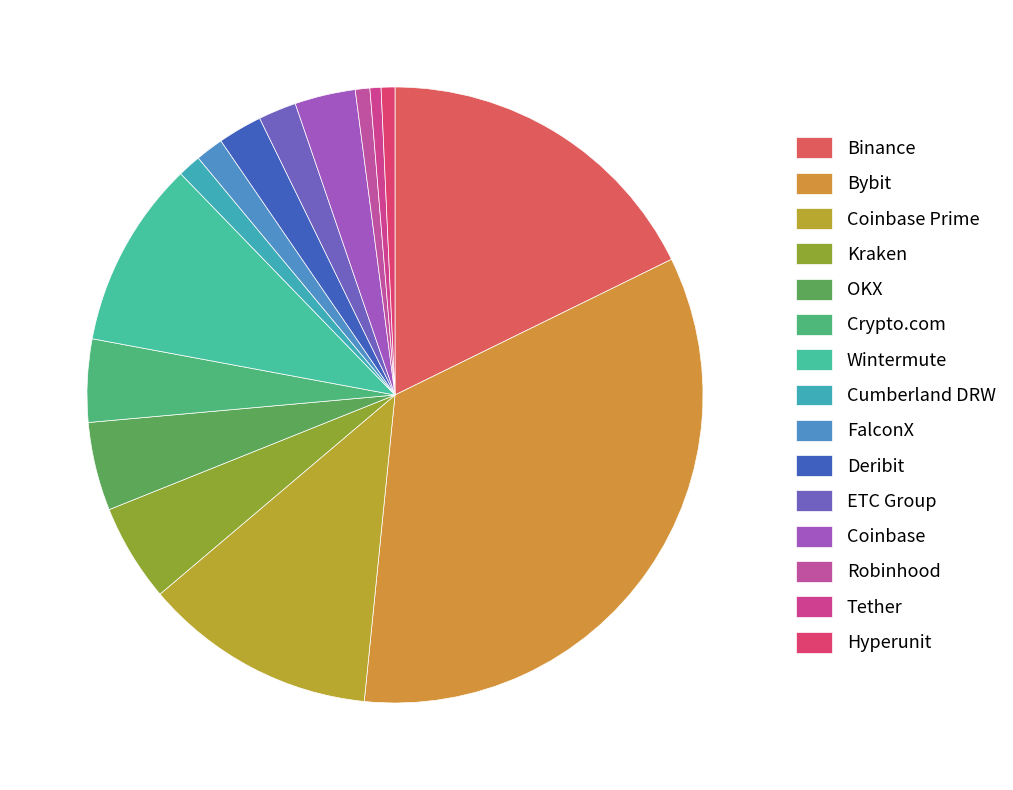

How many segments does this pie chart have?

15